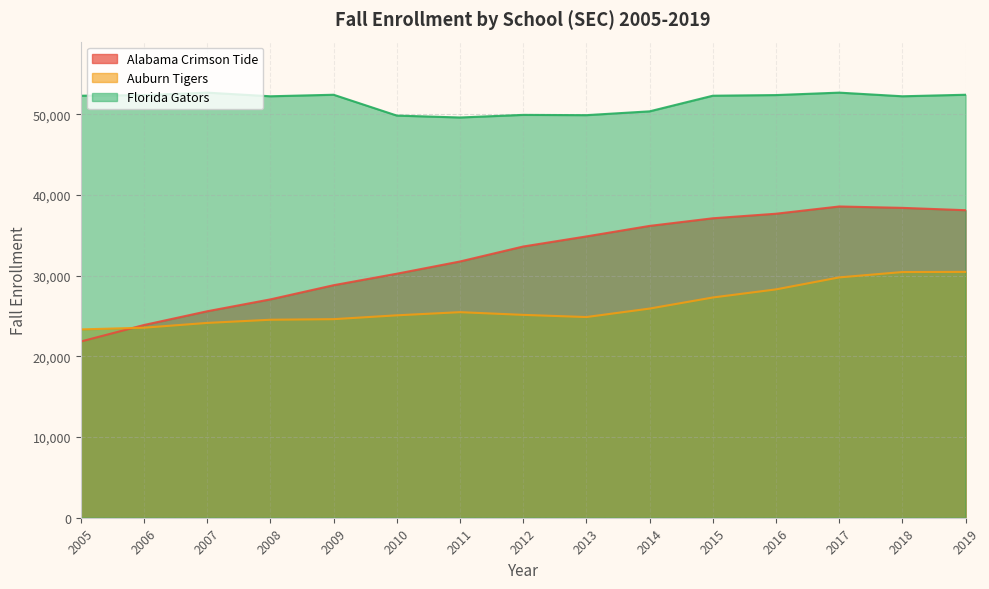

How many data points in Alabama Crimson Tide are above 33602?

7